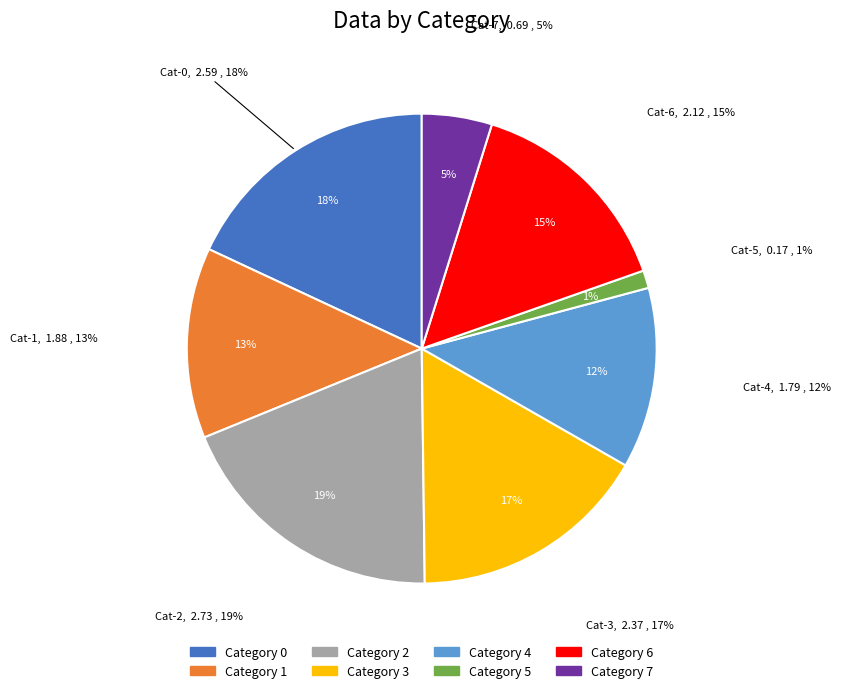

Which slice is the smallest?

5